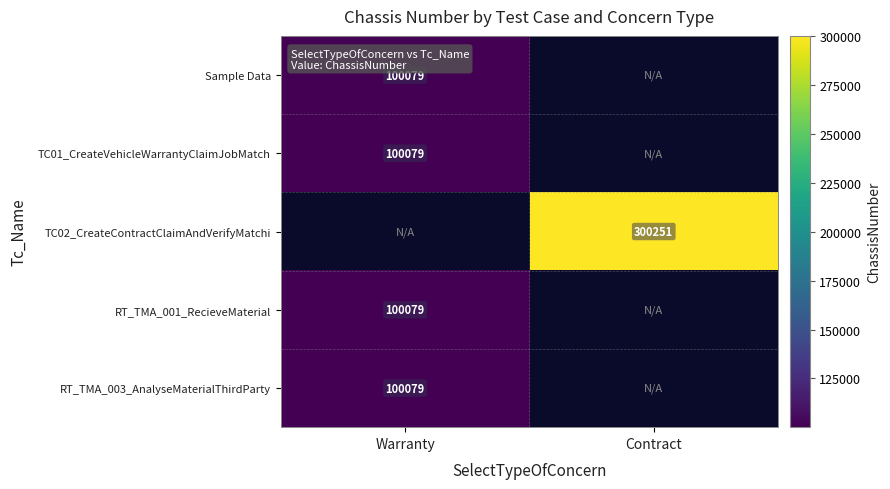

At how many categories does at least one series exceed 293003?

1